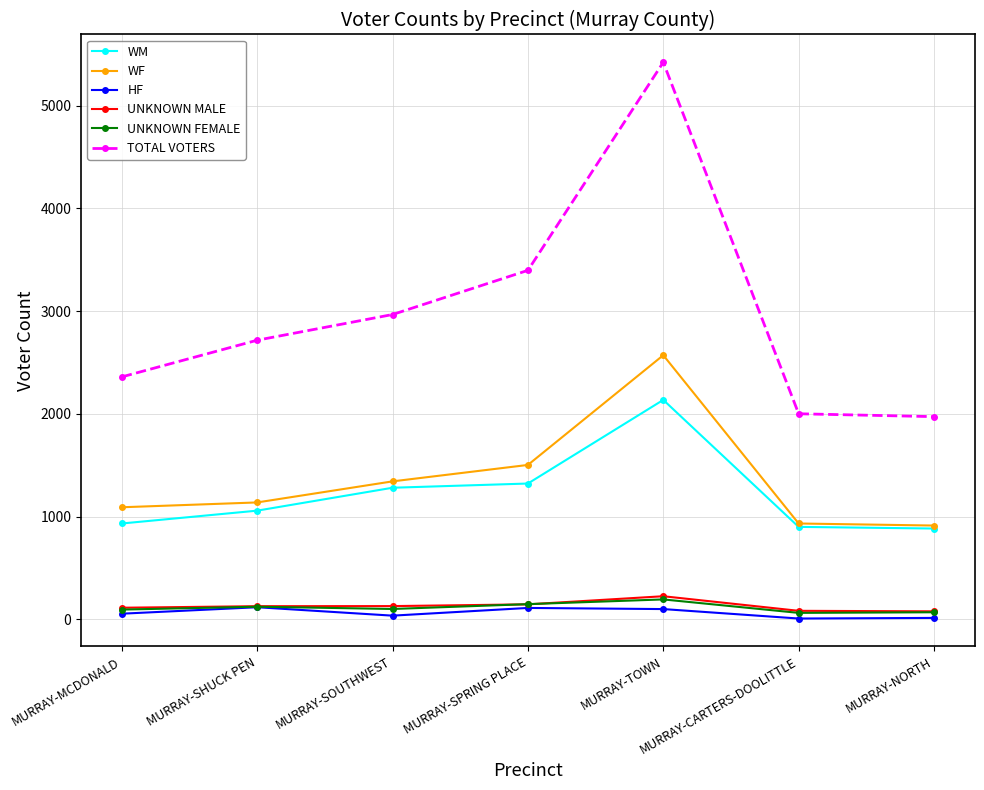

Does the chart have visible grid lines?

Yes